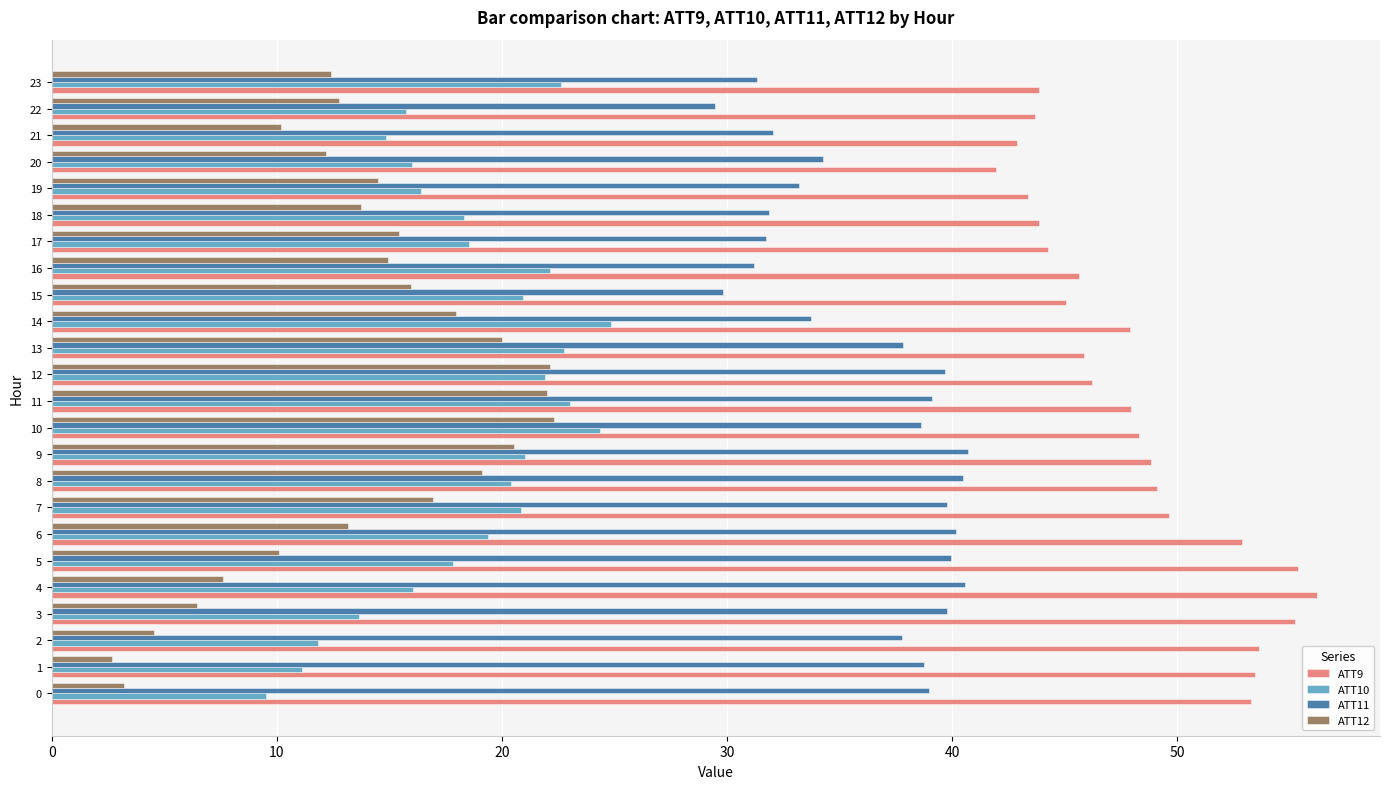

What is the difference between the ATT11 values at 19 and 16?

2.0